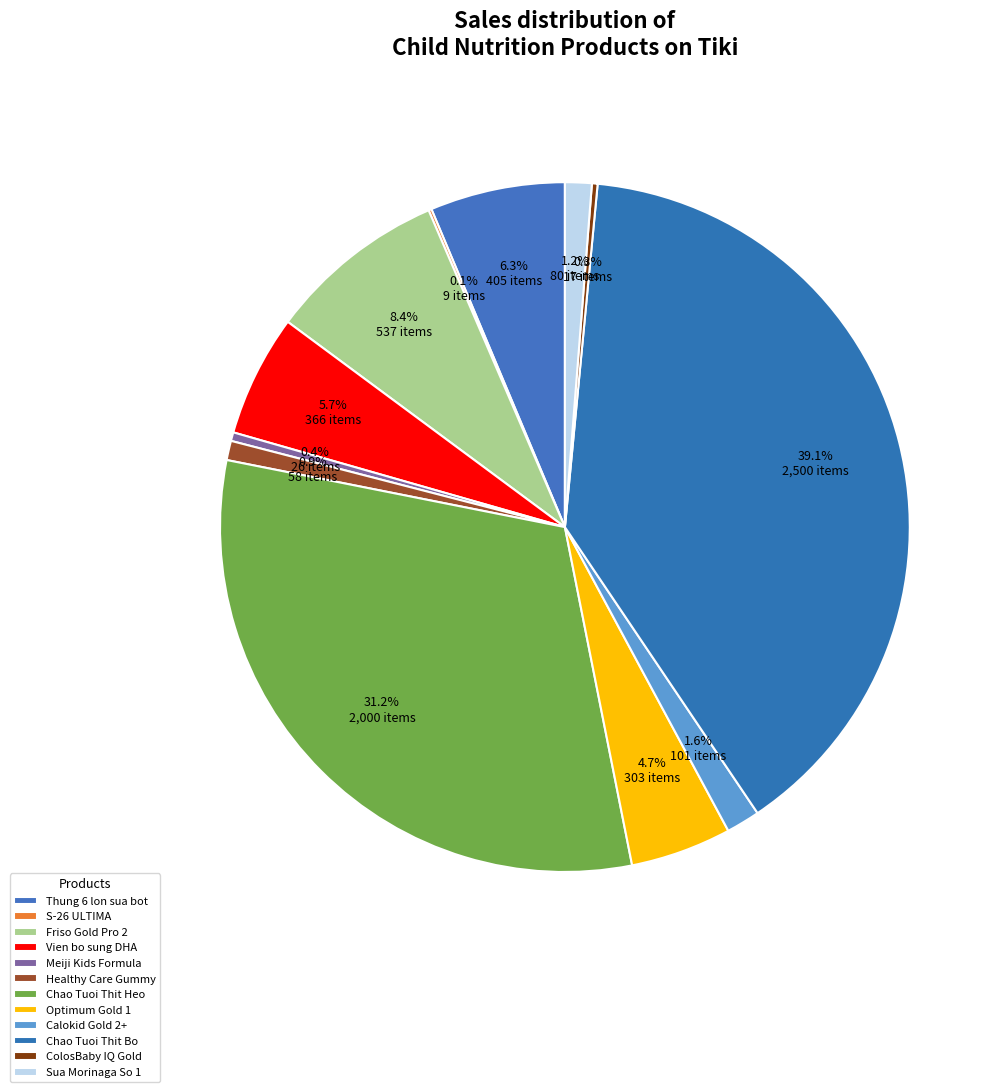

Which category has the biggest portion of the pie?

Chao Tuoi Thit Bo